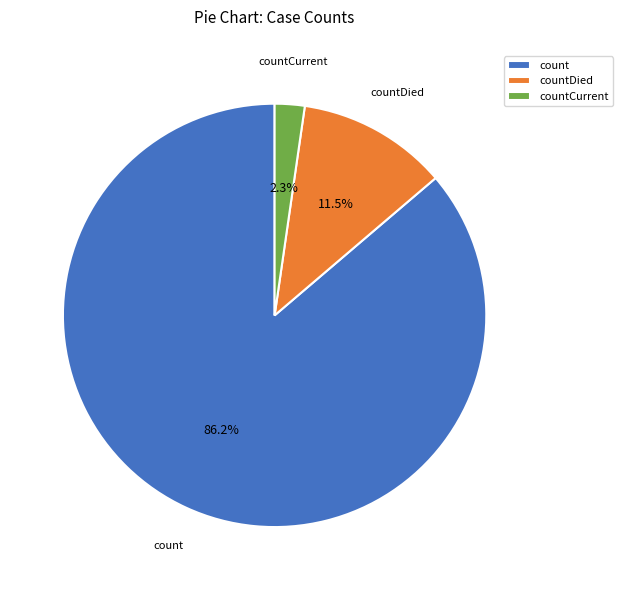

Count the number of slices in the pie.

3